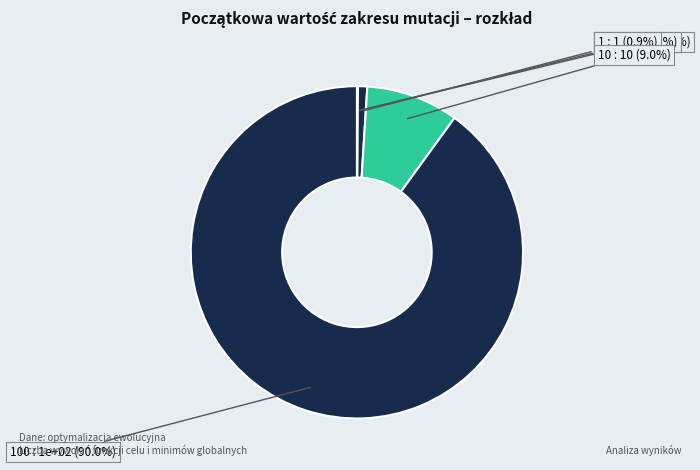

How many slices are in this pie chart?

5